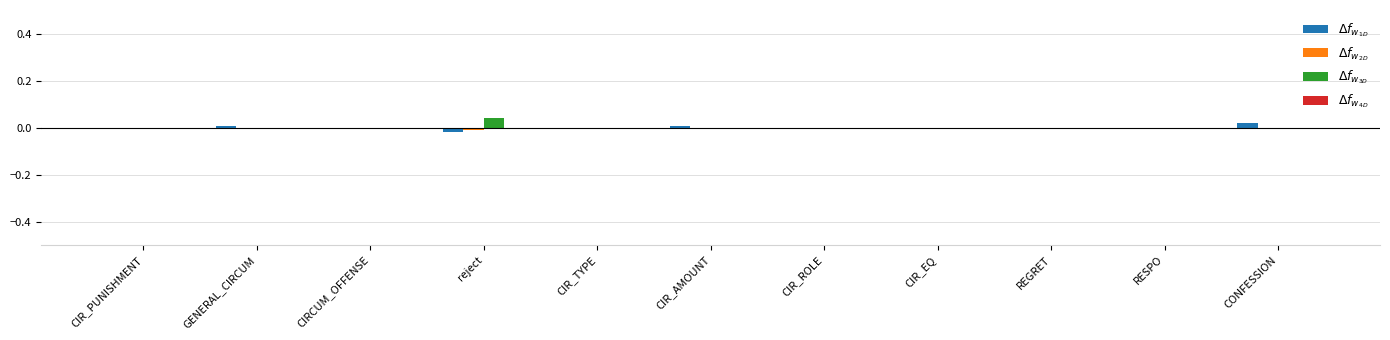

How many groups of bars are there?

11